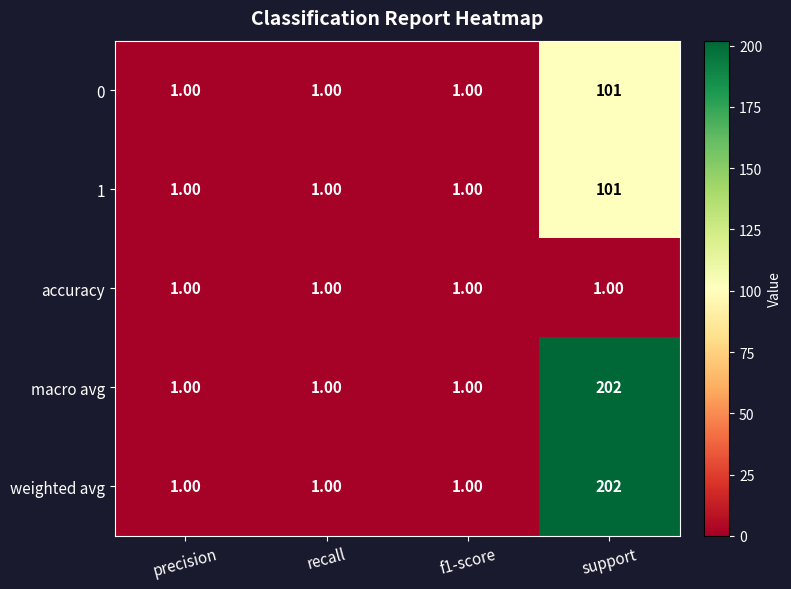

What is the total value across all series at precision?

5